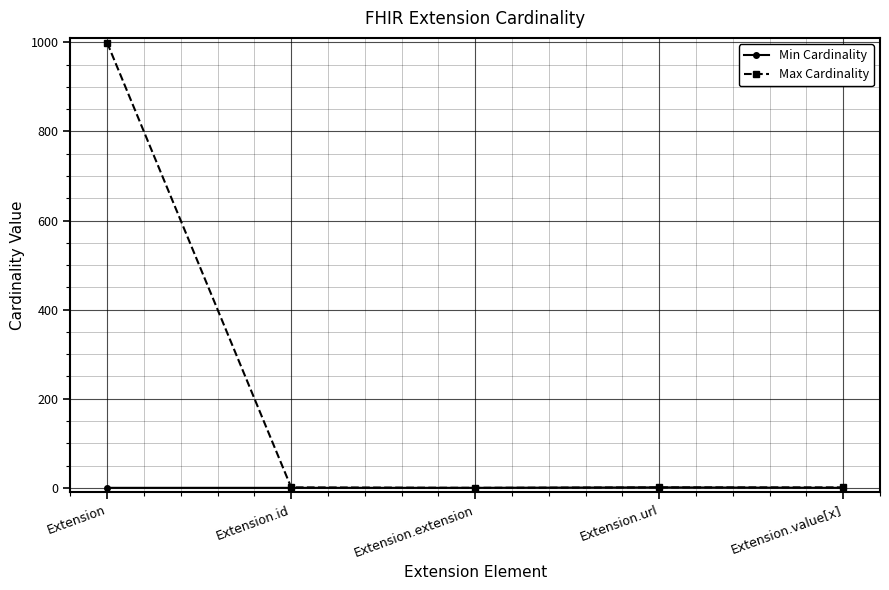

Count the Min Cardinality values in the range 0 to 1.

5